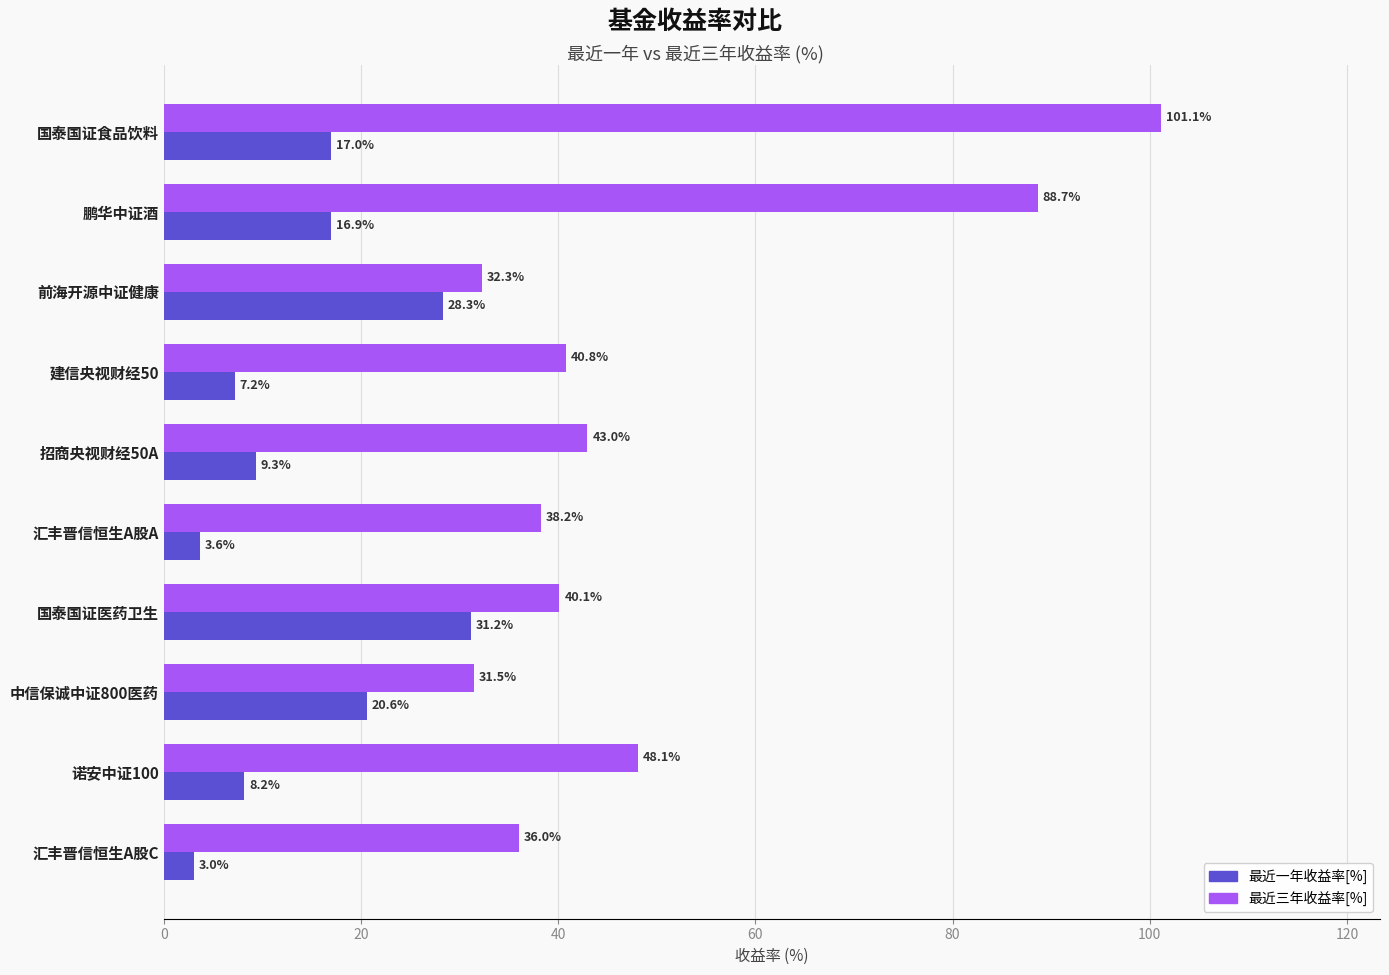

At which category is the sum across all series the highest?

国泰国证食品饮料